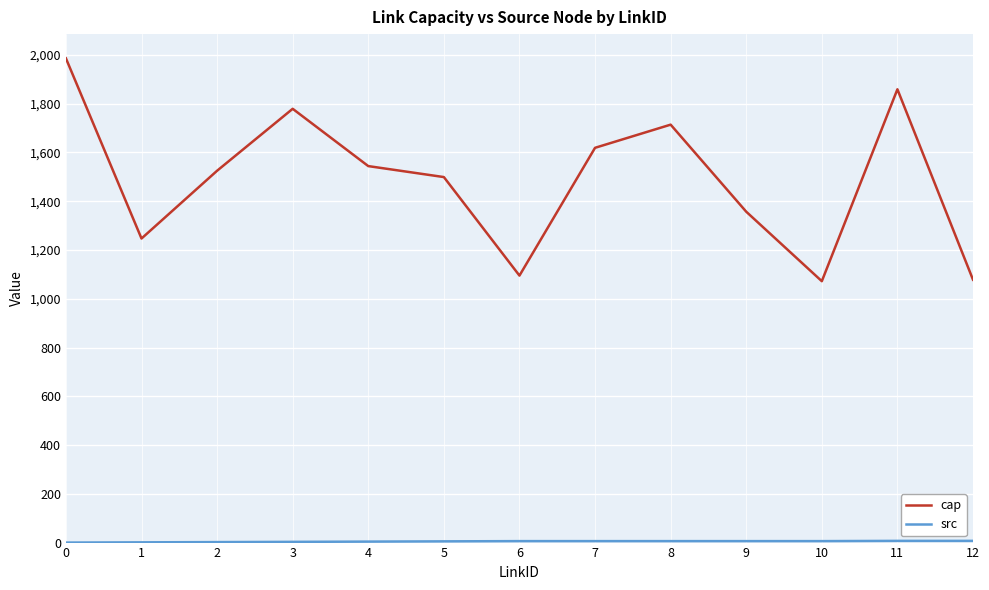

What is the greatest value displayed?

1986